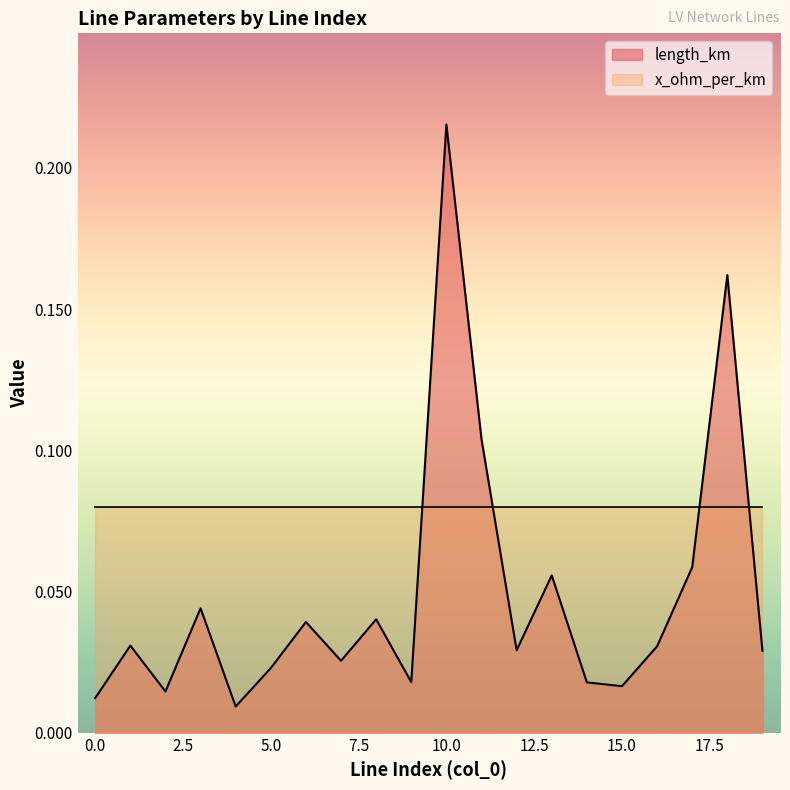

At which category does the data reach its first local peak?

1